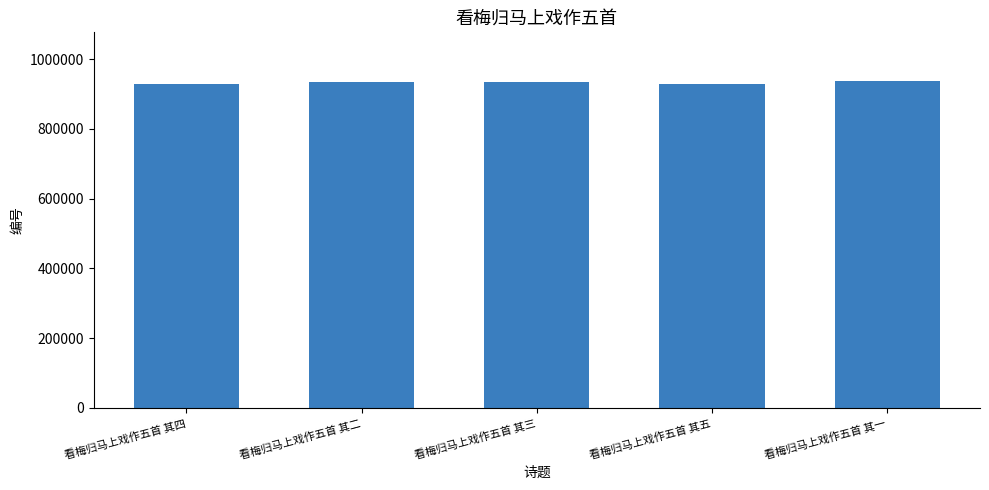

What is the value of the 4th bar from the left?

929468